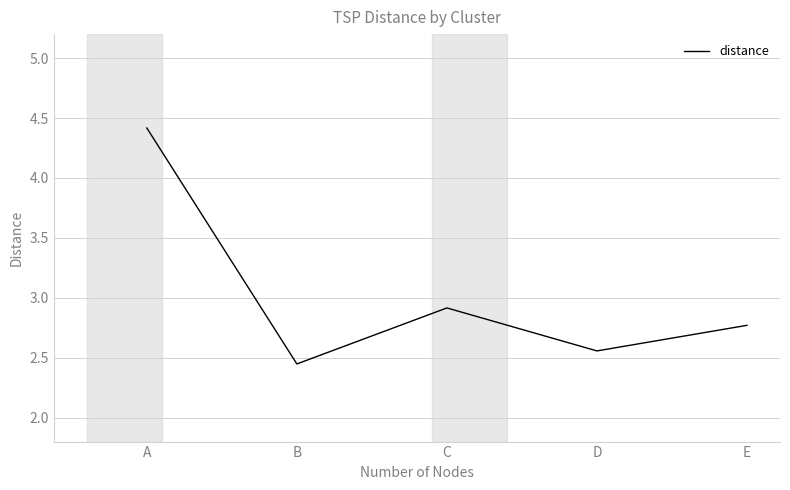

Rank the categories by value from lowest to highest.

B, D, E, C, A